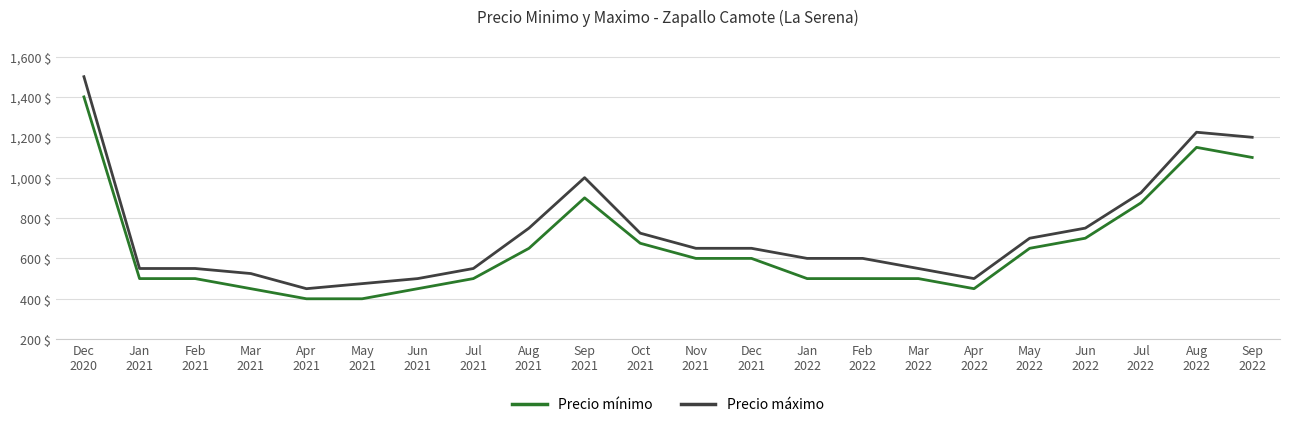

Reading right to left, transcribe all the data shown in this chart.

Precio mínimo: 1100	1150	875	700	650	450	500	500	500	600	600	675	900	650	500	450	400	400	450	500	500	1400
Precio máximo: 1200	1225	925	750	700	500	550	600	600	650	650	725	1000	750	550	500	475	450	525	550	550	1500